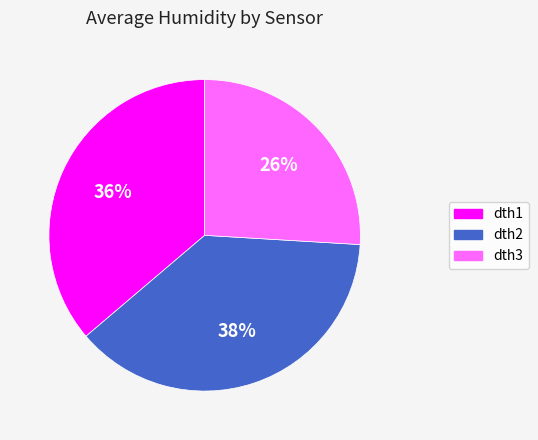

To the nearest percent, what is the average slice percentage?

33%